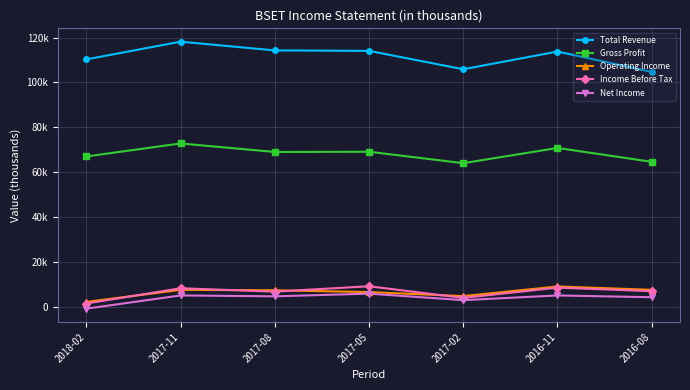

True or false: Gross Profit and Total Revenue cross at least once.

False